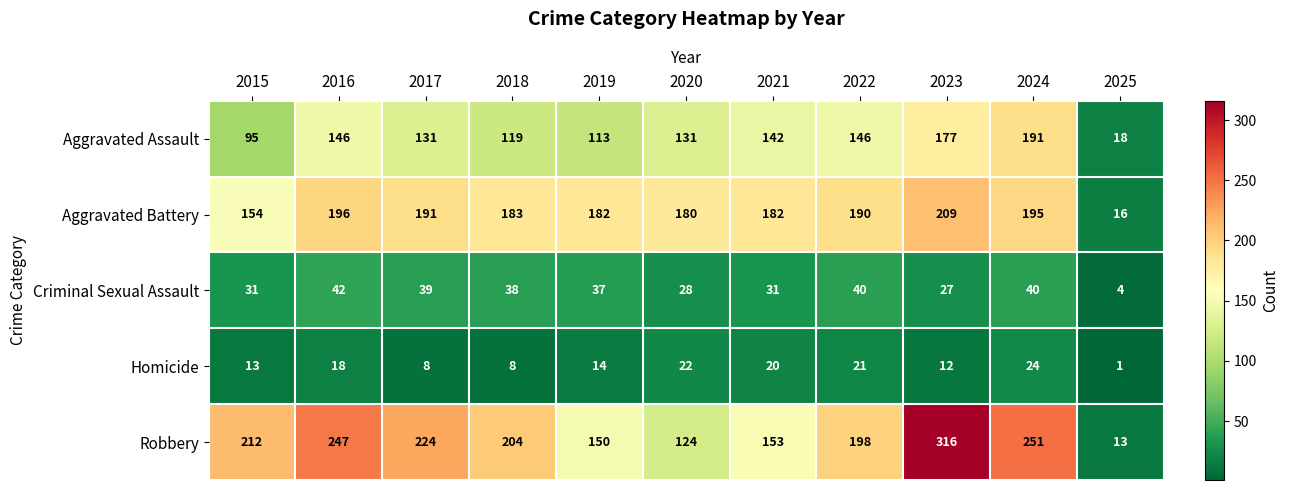

Which series has the largest range (max minus min)?

Robbery